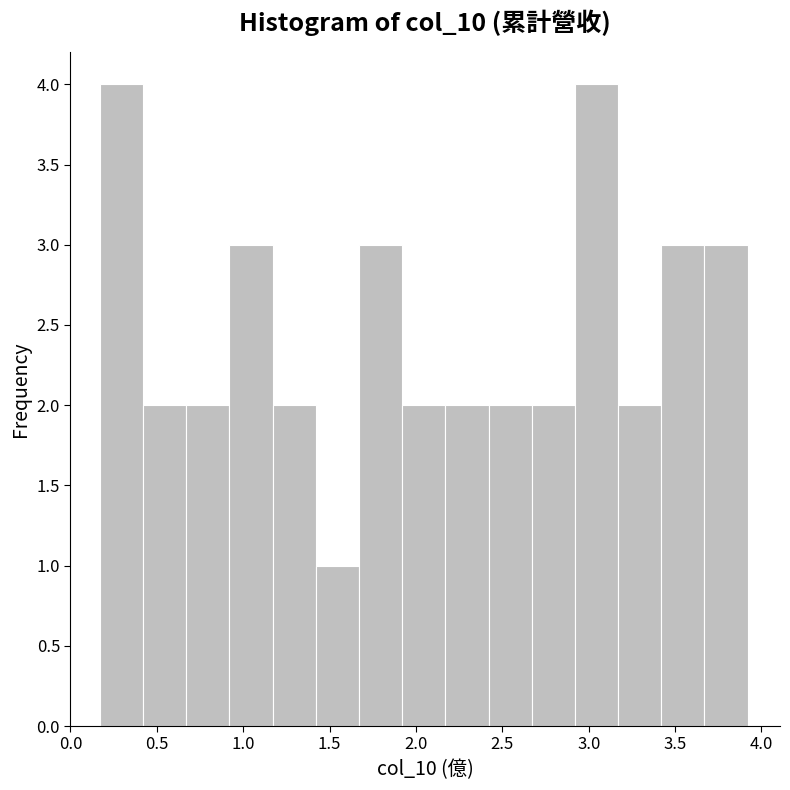

How tall is the bar that spans 2.17 to 2.42 on the x-axis? Neither the bar edges nor the heights are printed on the chart, so give them approximately, as read against the axes.

2